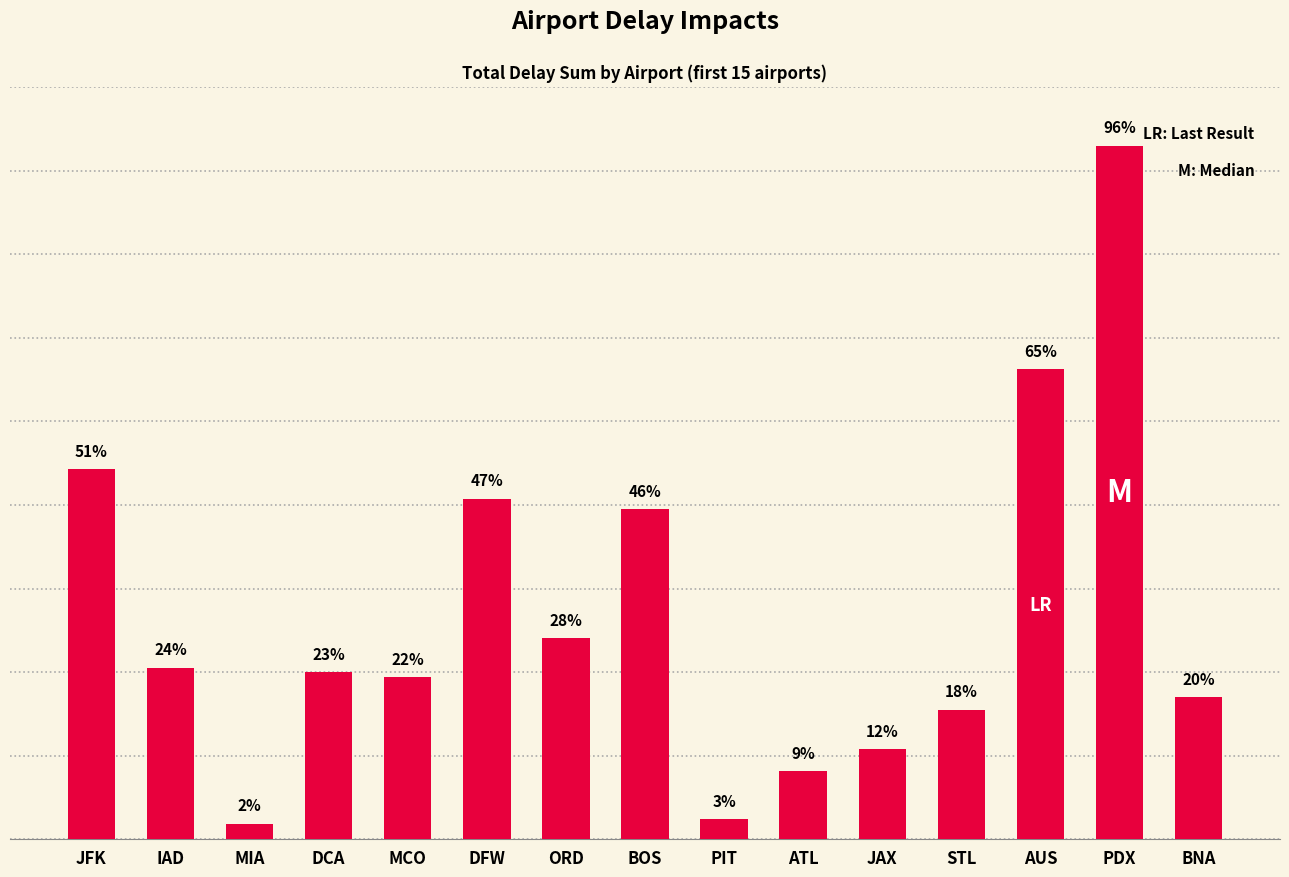

Does the chart contain any negative values?

No